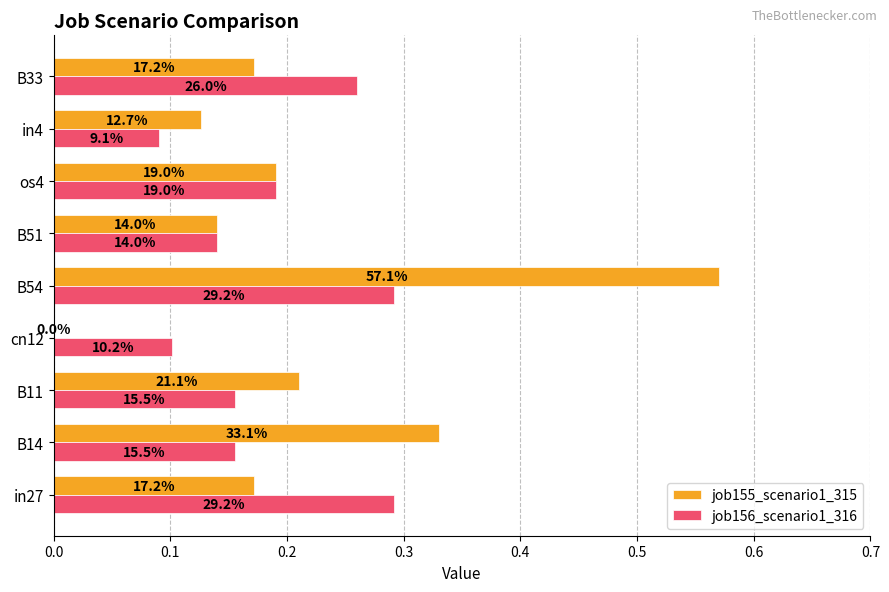

What is the lowest value of the job156_scenario1_316 series?

0.1